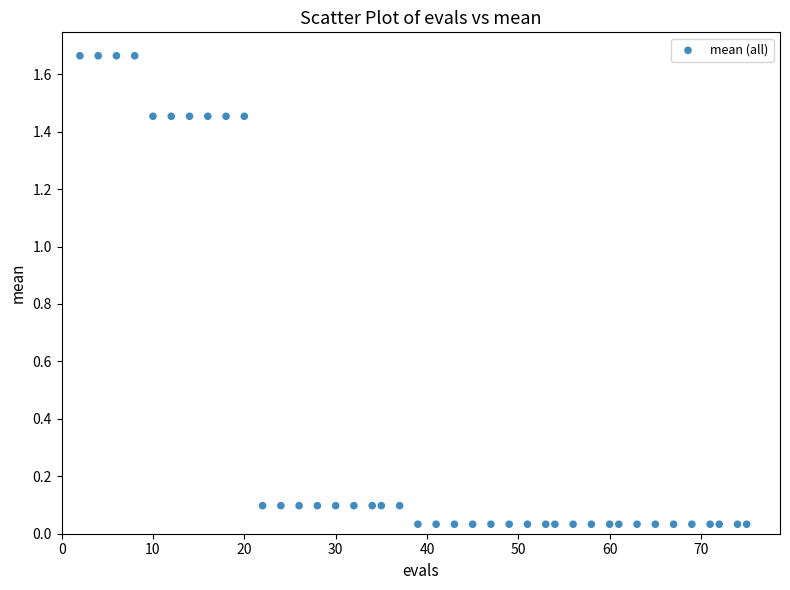

What is the range of Y values (max minus min)?

1.6